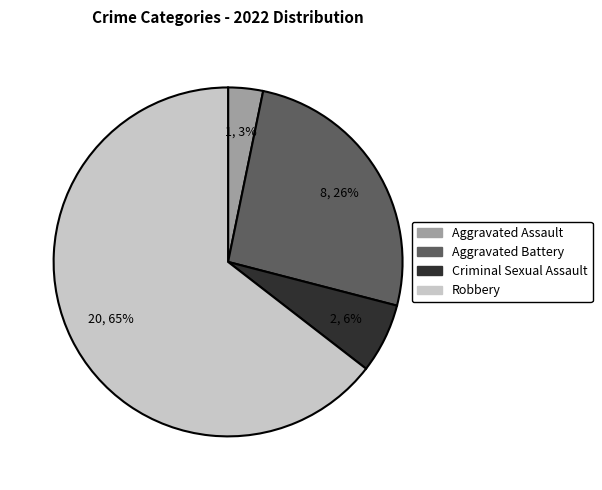

Combined, do Aggravated Assault and Robbery account for over 50%?

Yes